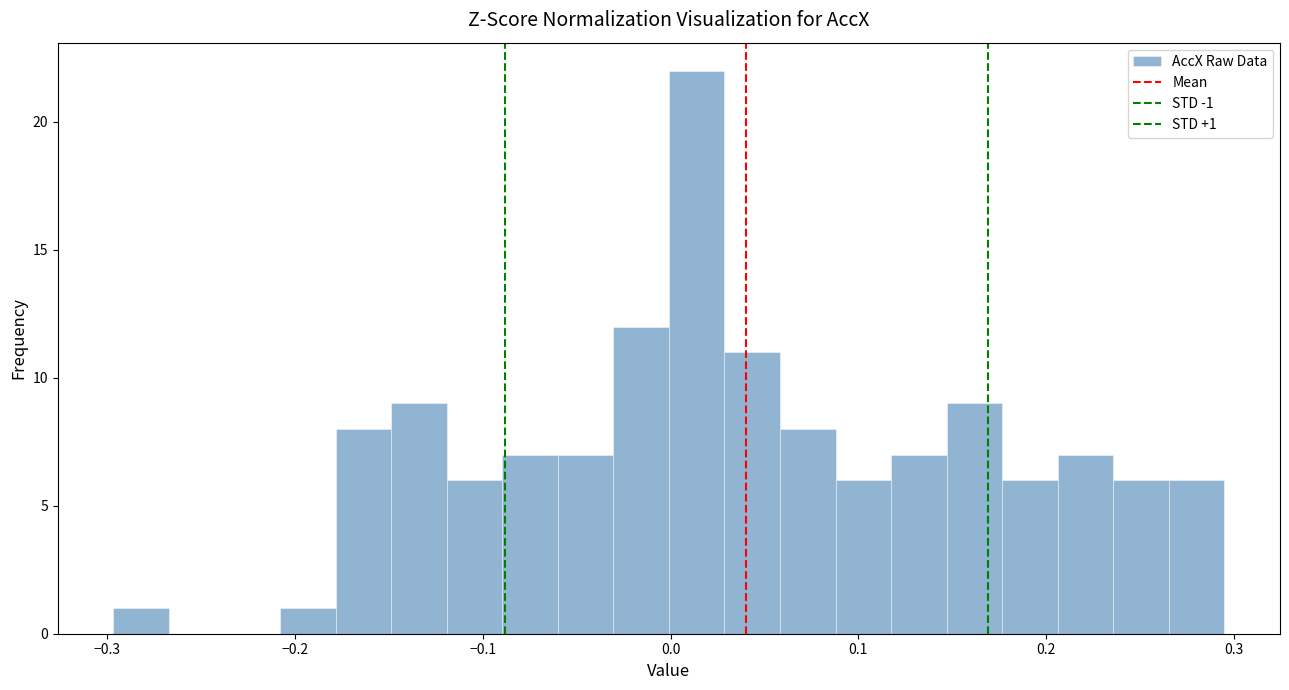

Read against the x-axis, roughly where is the centre of the tallest bar?

0.01